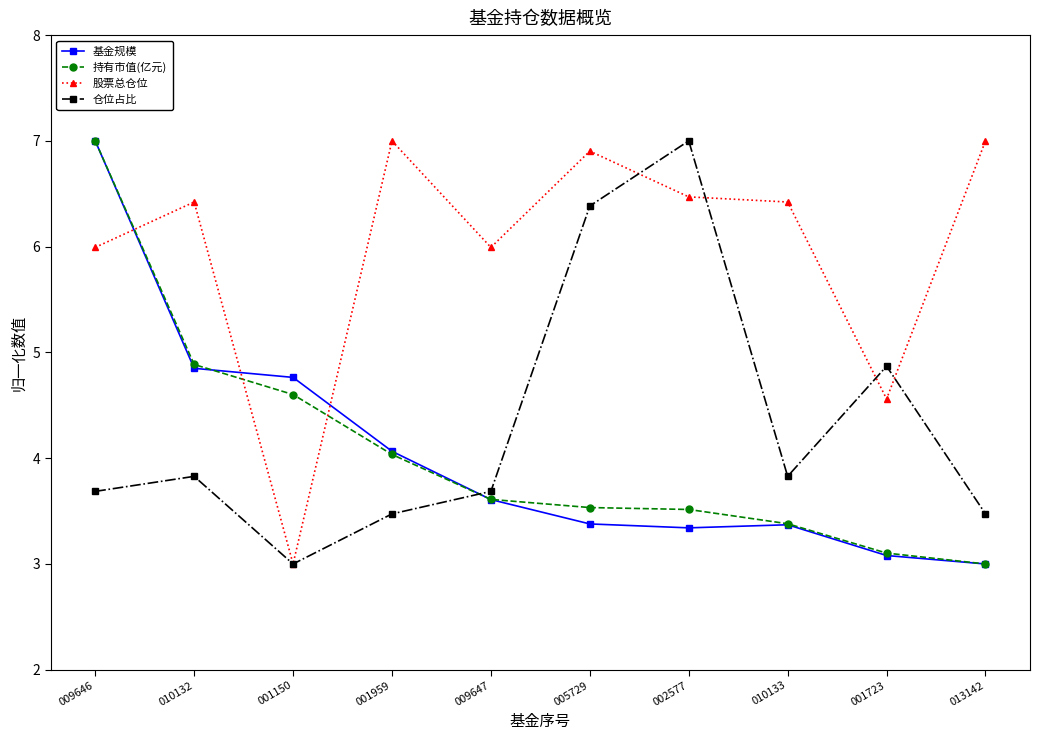

What is the average value of the 基金规模 series?

4.0